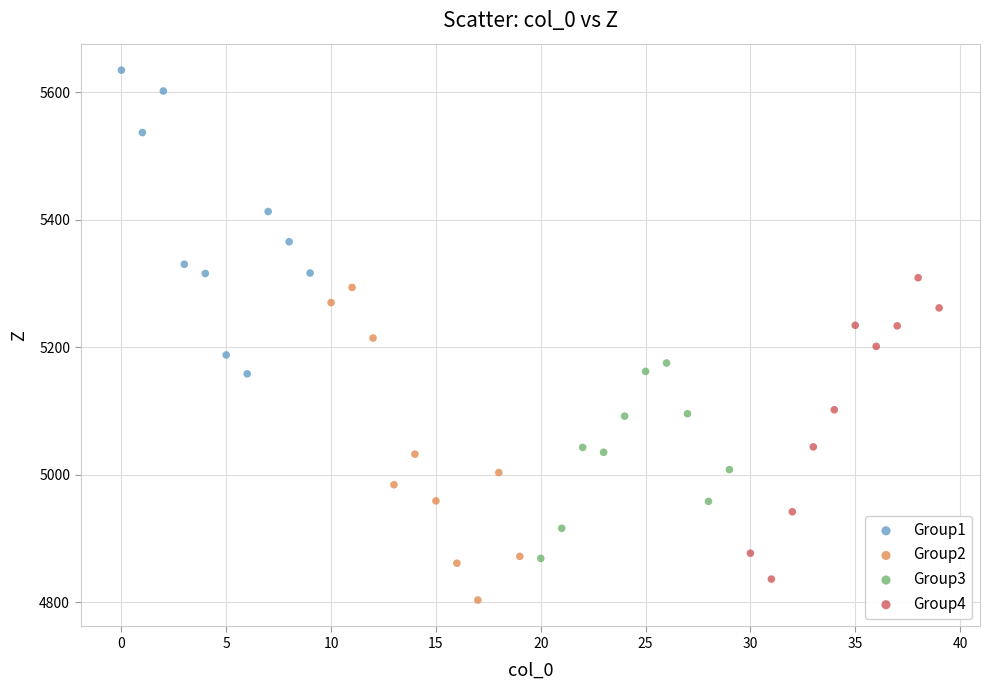

Which series contains the highest Y value?

Group1